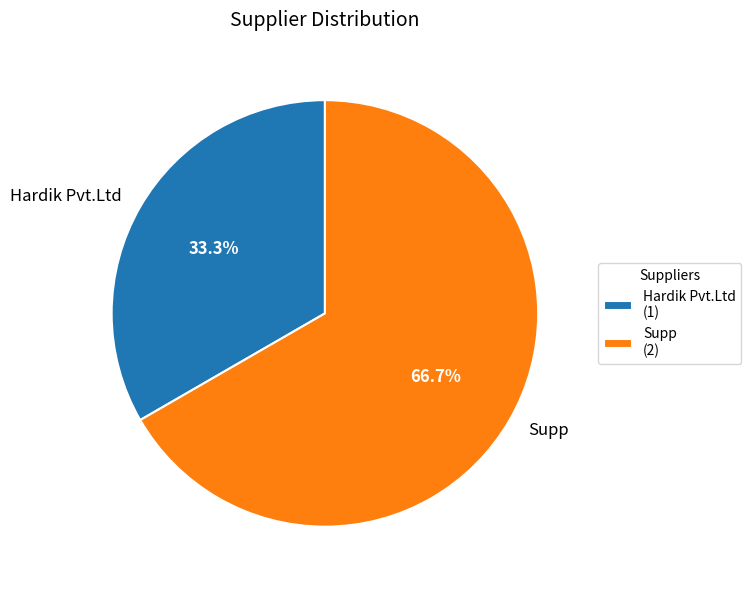

What is the ratio of the value at Supp to the value at Hardik Pvt.Ltd?

2.0